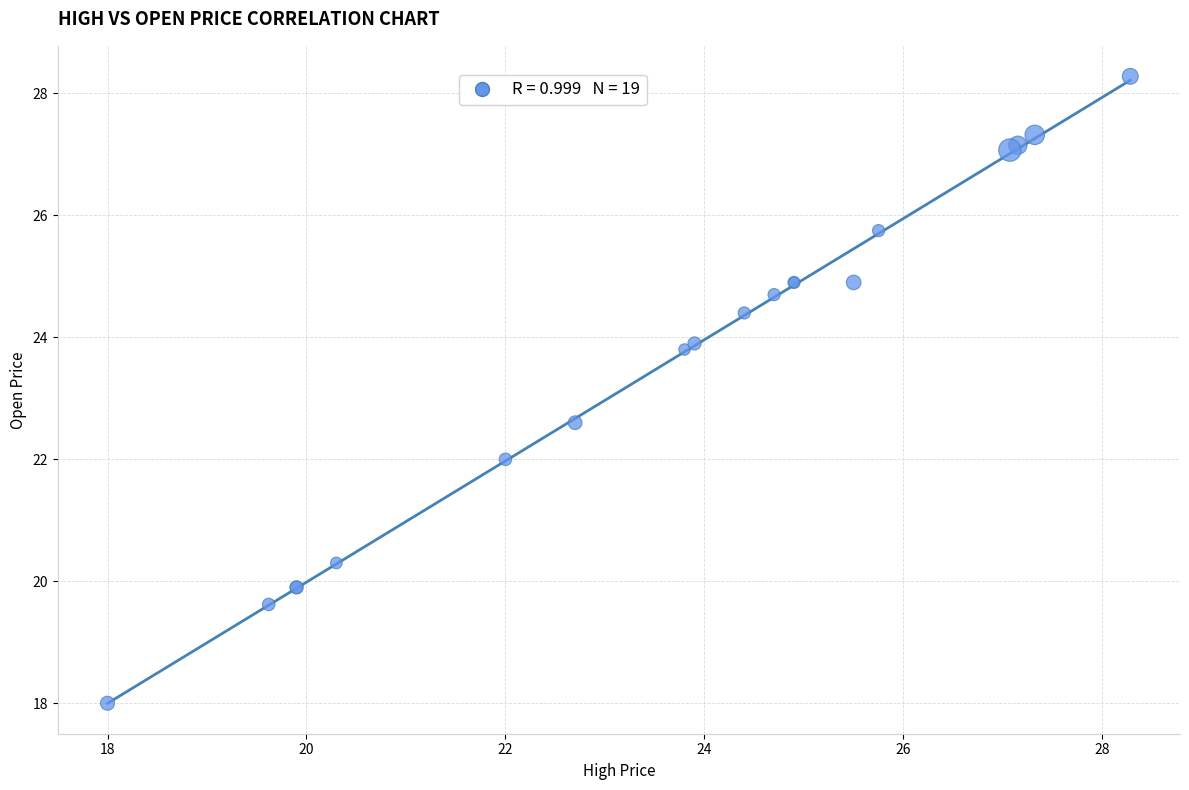

What Y value in the scatter plot is closest to 23?

22.6